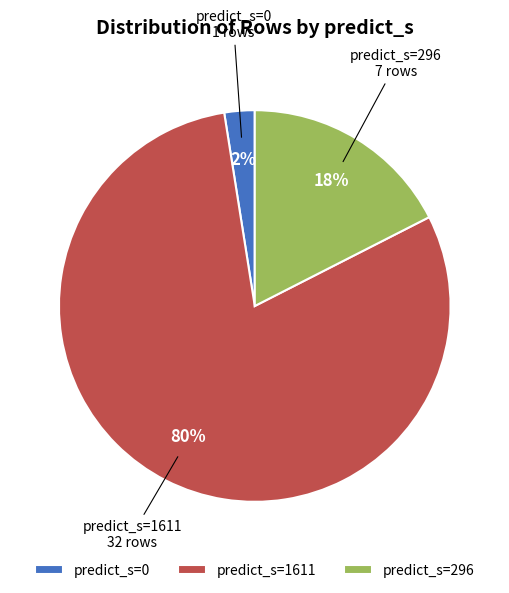

To the nearest percent, what is the combined percentage of predict_s=0 and predict_s=1611?

83%